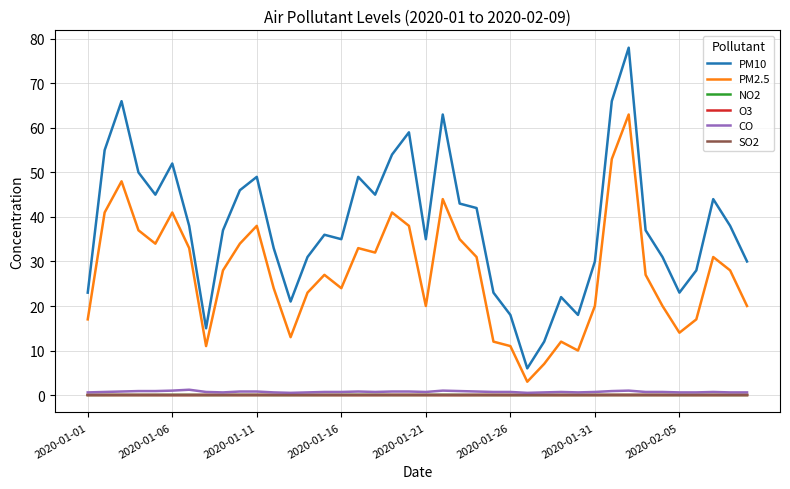

True or false: SO2 and PM2.5 intersect in this chart.

False